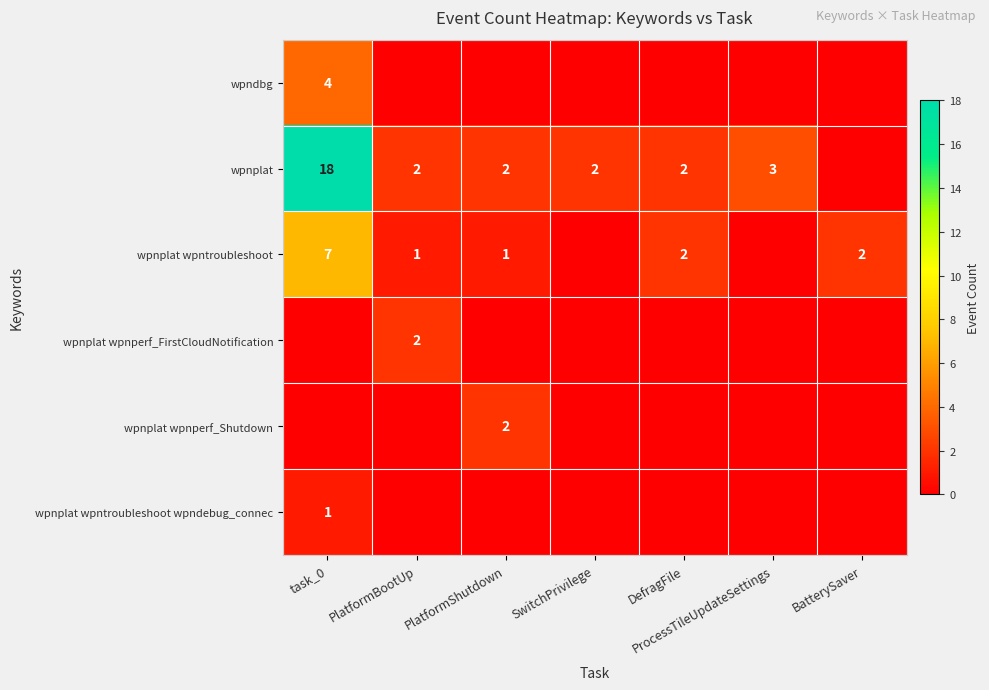

The wpnplat series shows 2 at SwitchPrivilege. True or false?

True